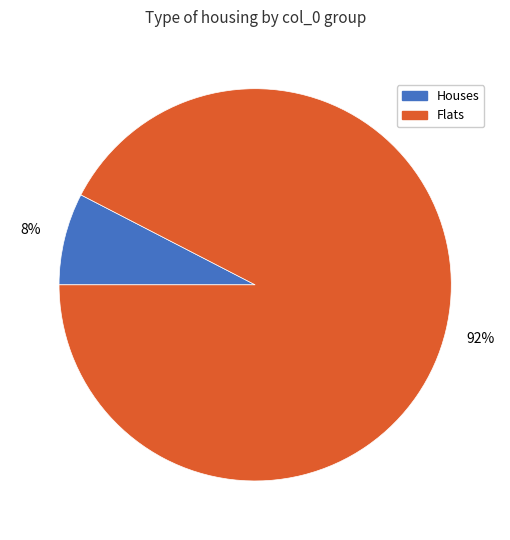

Do Flats and Houses together represent more than half of the pie?

Yes